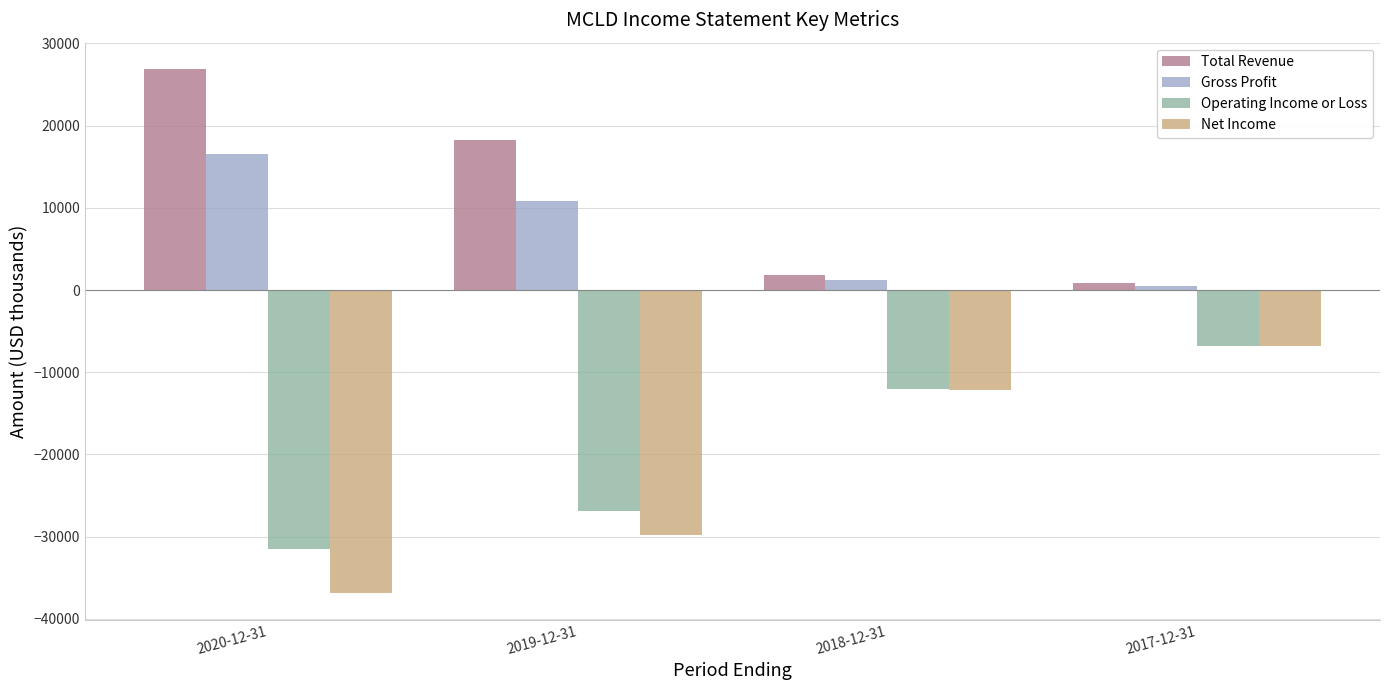

List the labels in order of Gross Profit value, smallest first.

2017-12-31, 2018-12-31, 2019-12-31, 2020-12-31